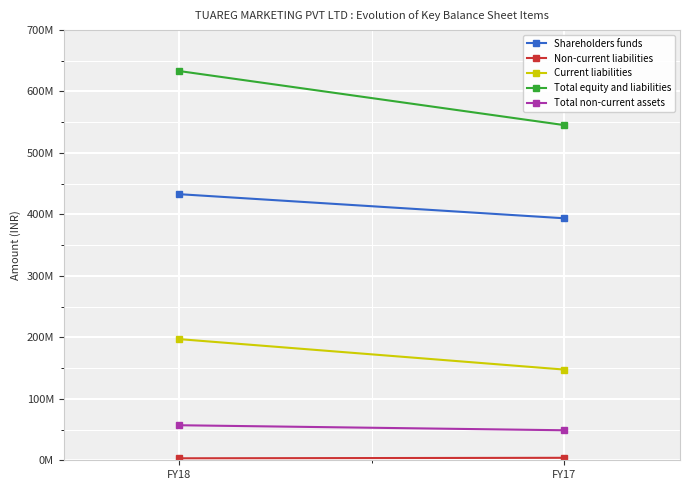

At which category does the chart reach its peak across all series?

FY18